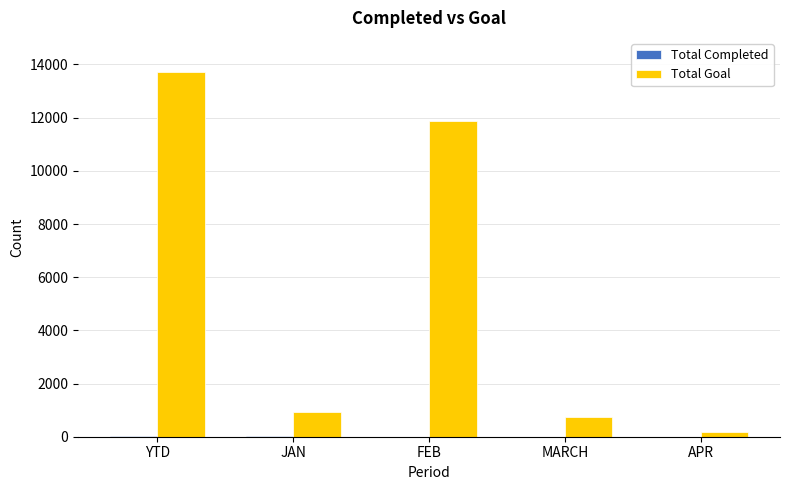

Between JAN and APR, which series saw the biggest shift?

Total Goal